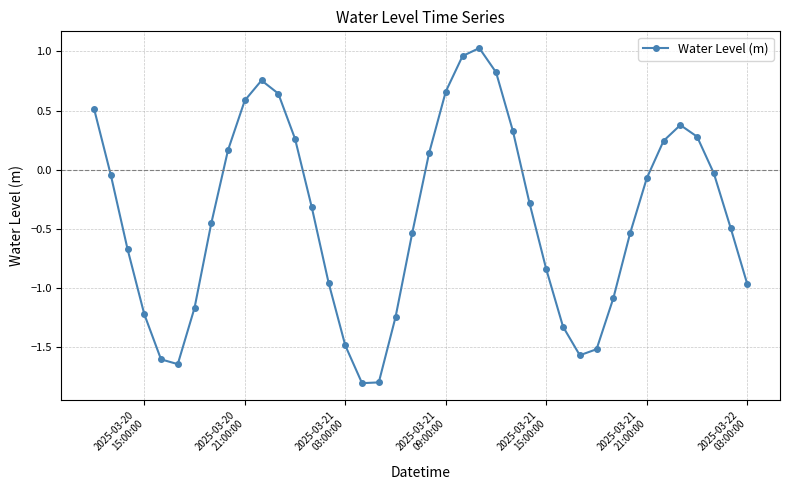

How many positive values are there?

15